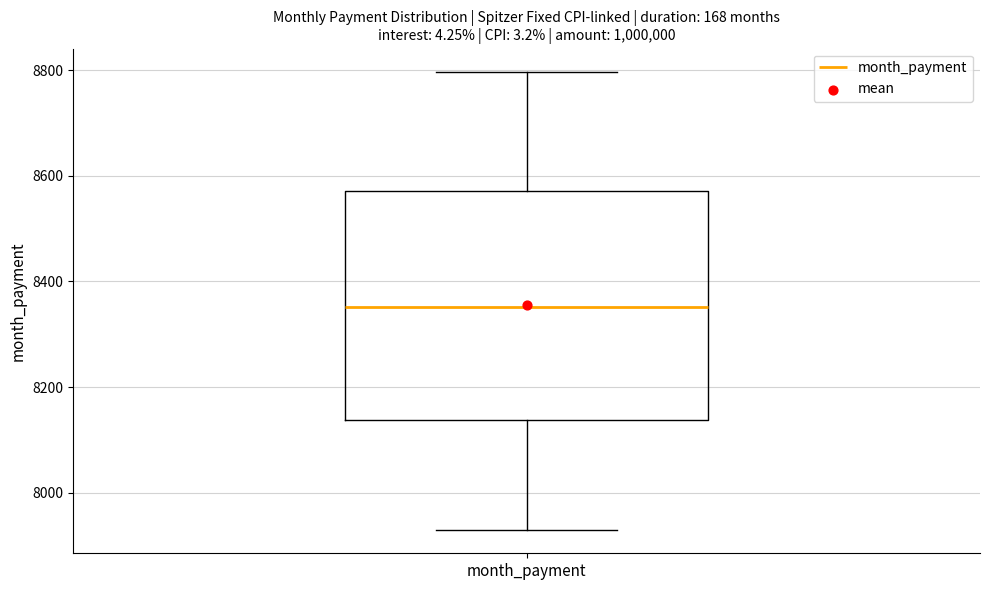

Transcribe this box plot: give where the median line is, the range the box spans, and where the two whiskers end, as read against the y-axis. The values are not printed on the chart, so give them approximately, as read against the axis.

median 8360, box 8140 to 8580, whiskers 7920 to 8800